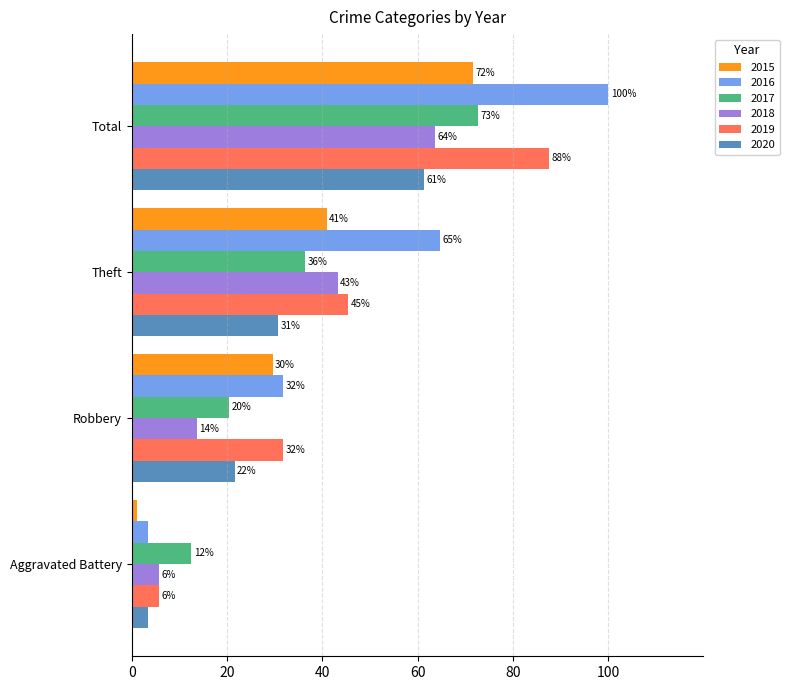

Is it true that 2017 equals 4.1 at Aggravated Battery?

False